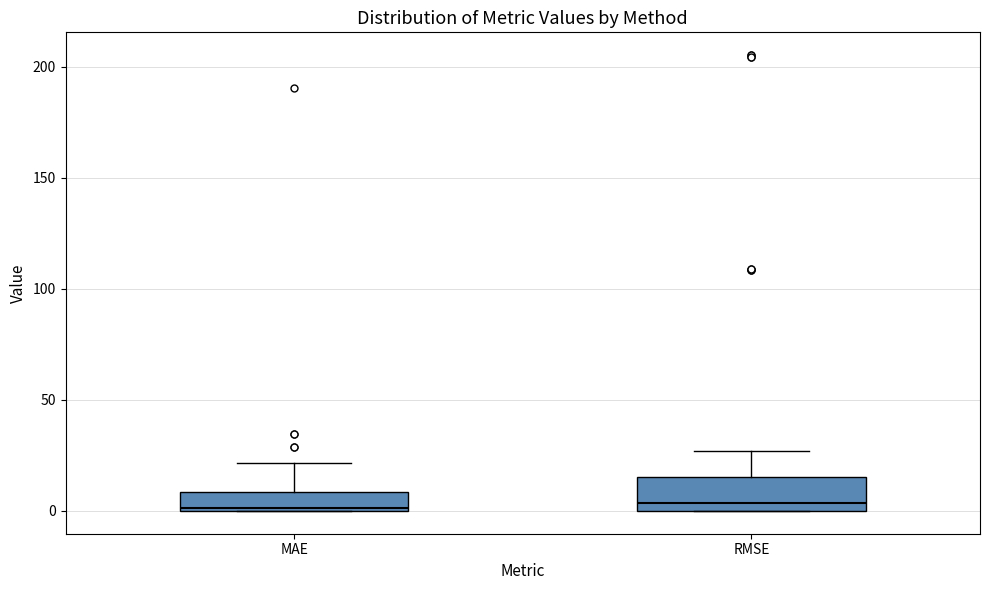

Reading left to right, transcribe this box plot: for each box, give where its median line is, the range the box spans, and where its two whiskers end, as read against the y-axis. The values are not printed on the chart, so give them approximately, as read against the axis.

MAE: median 0, box 0 to 10, whiskers 0 to 20
RMSE: median 5, box 0 to 15, whiskers 0 to 25